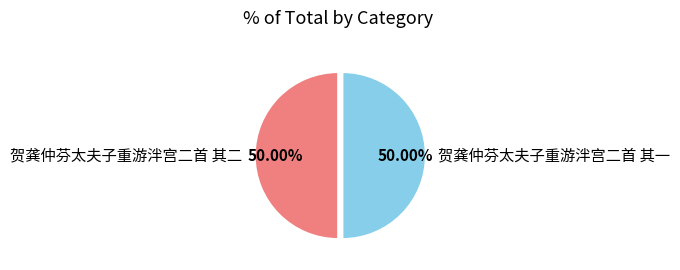

What percentage is the 贺龚仲芬太夫子重游泮宫二首 其一 slice, to the nearest percent?

50%